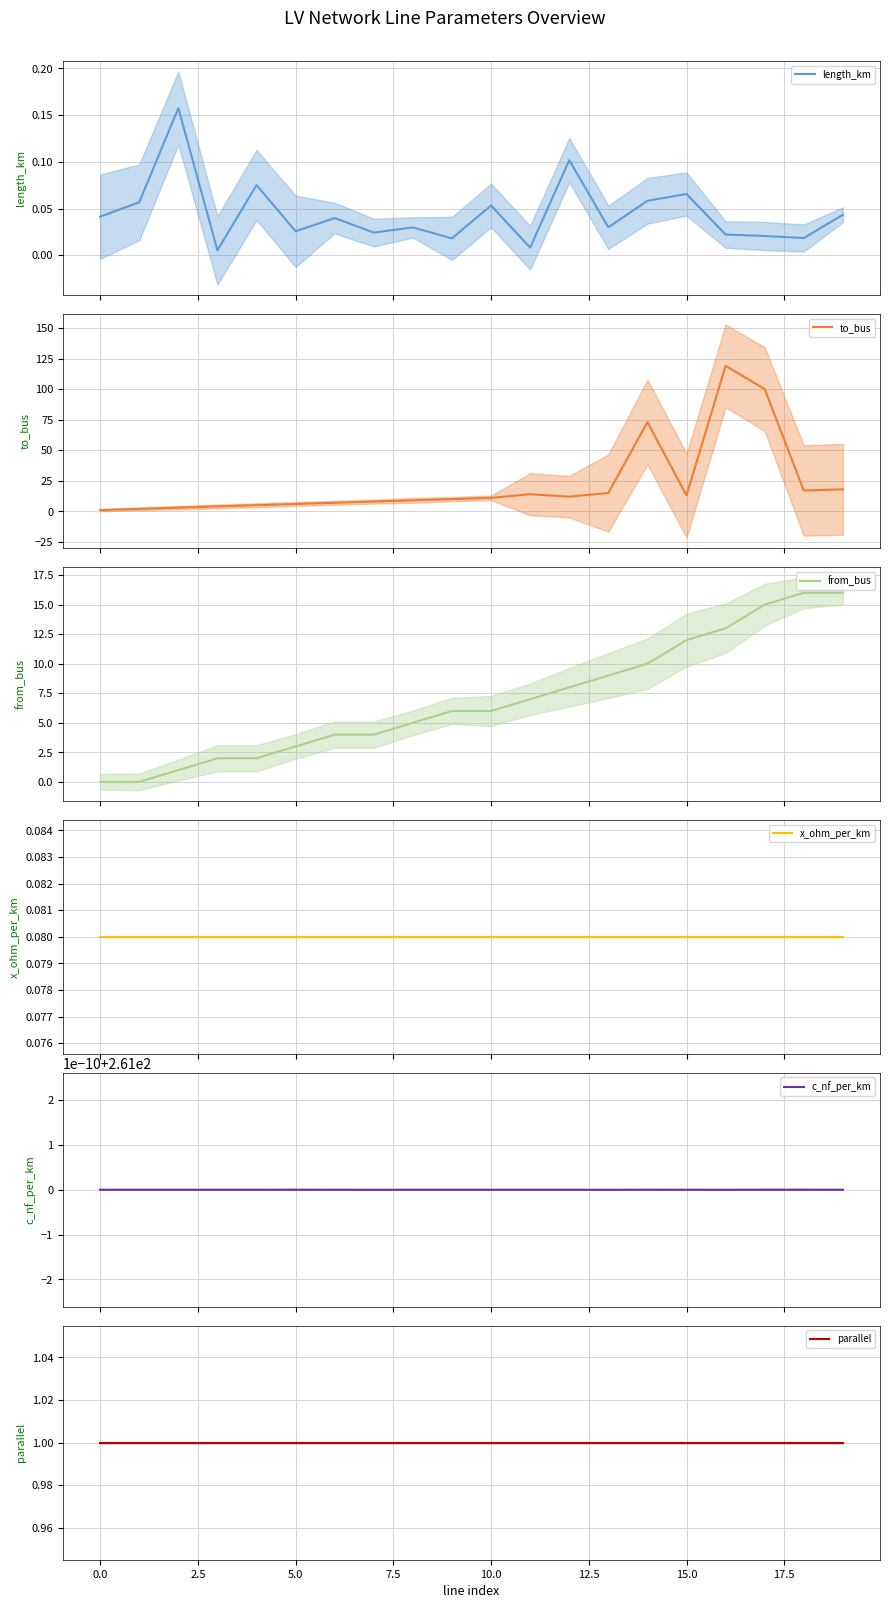

What is the highest value of the to_bus series?

119